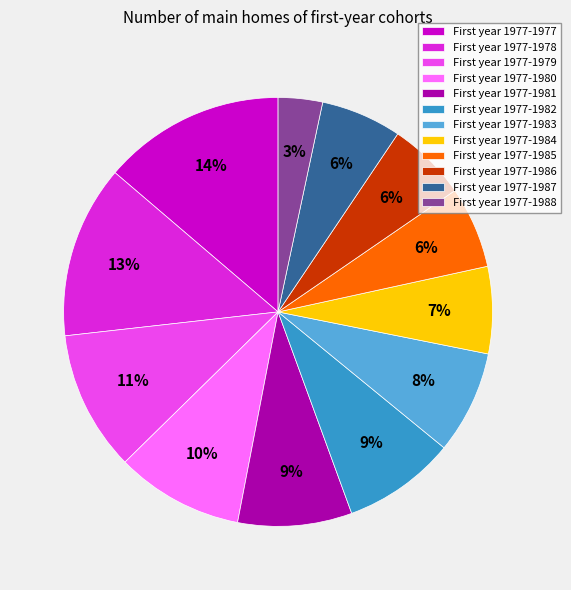

Is there a majority slice in this chart?

No